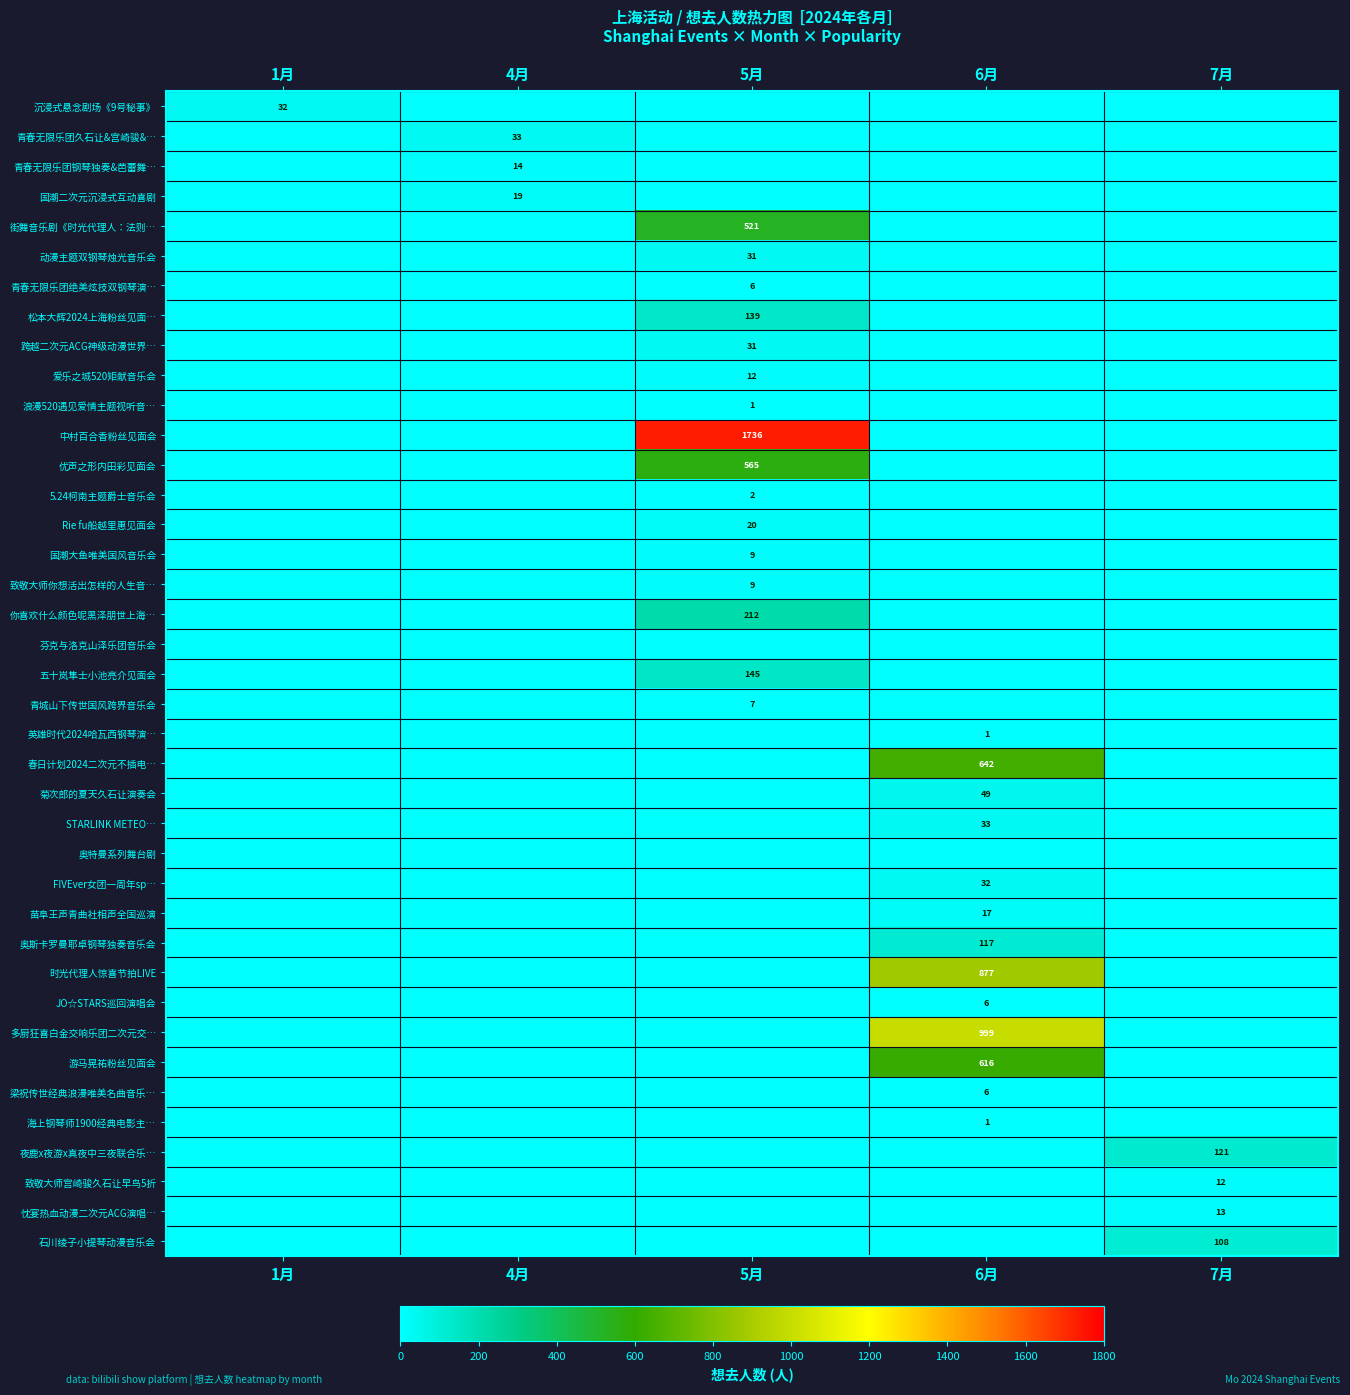

How many distinct data groups are displayed?

39